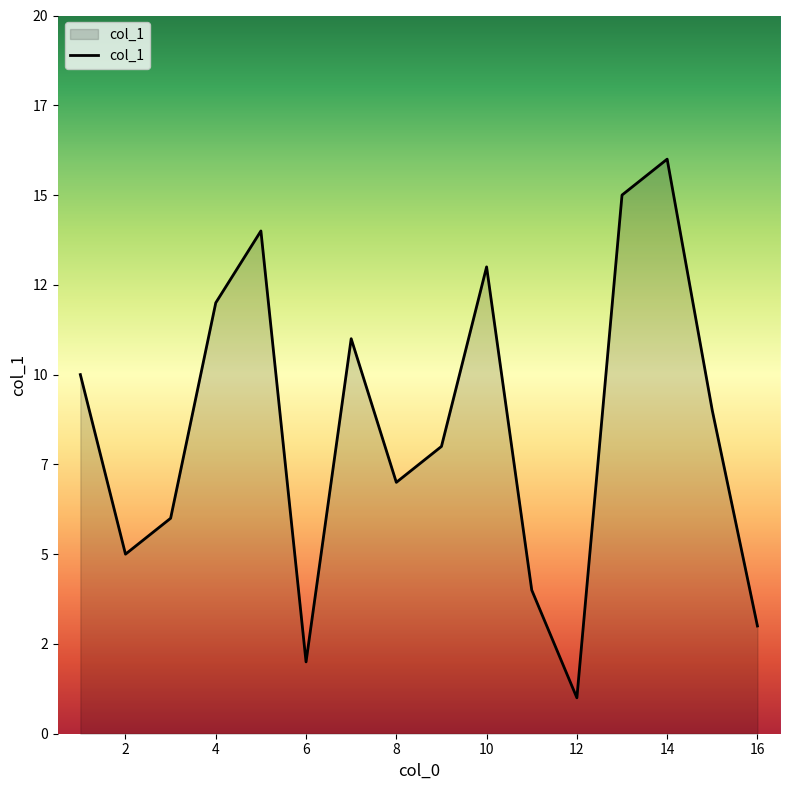

What is the average value?

8